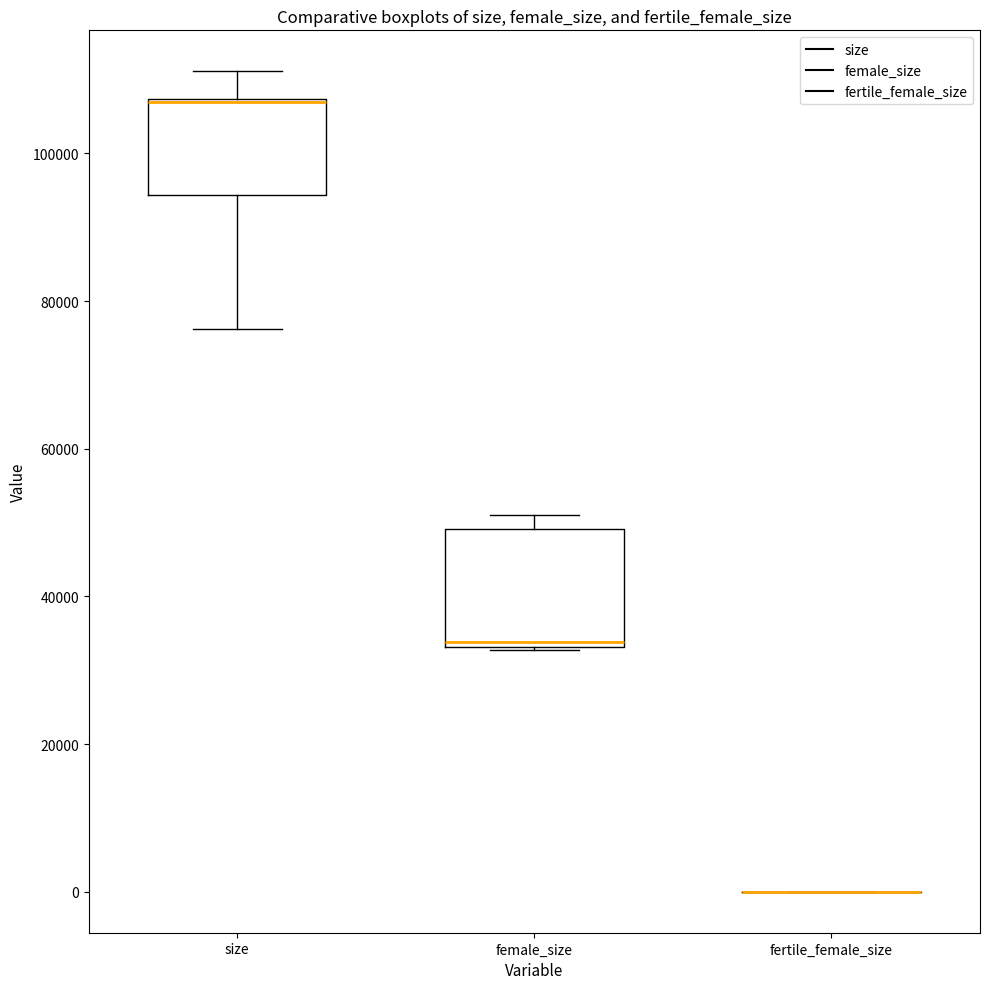

Reading left to right, read every box against the y-axis: the position of its median line, the range the box covers, and the ends of its whiskers. The values are not printed on the chart, so give them approximately, as read against the axis.

size: median 106000 (drawn on the box's upper edge), box 94000 to 108000, whiskers 76000 to 112000
female_size: median 34000 (just above the box's lower edge), box 34000 to 50000, whiskers 32000 to 52000
fertile_female_size: box collapsed to a line at 0, whiskers 0 to 0